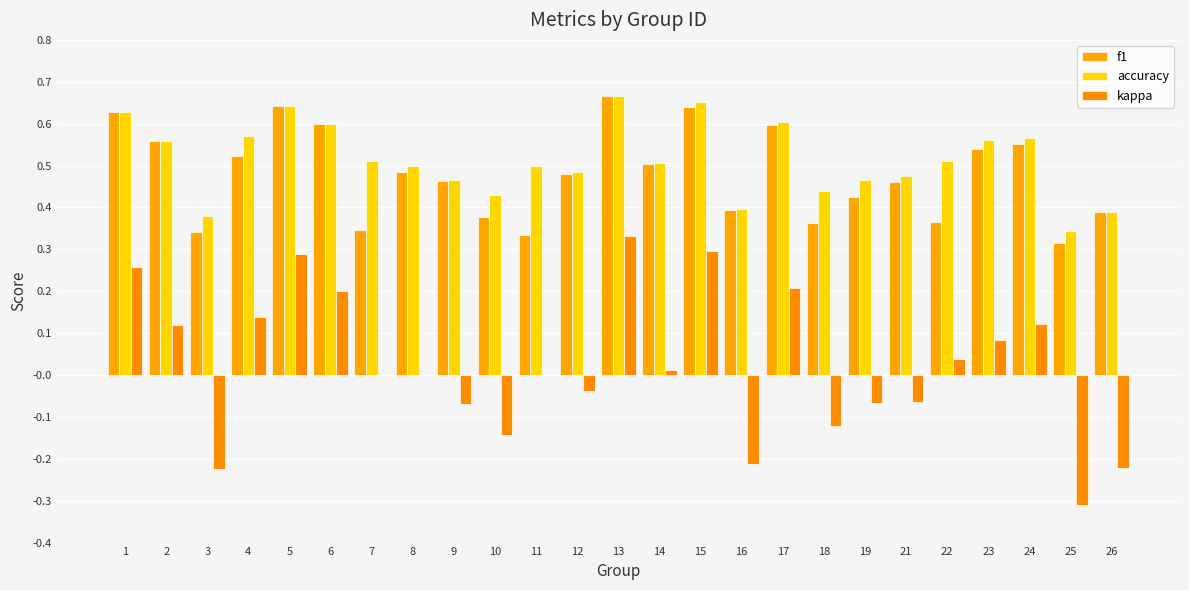

Where is f1 nearest to the value 0?

25